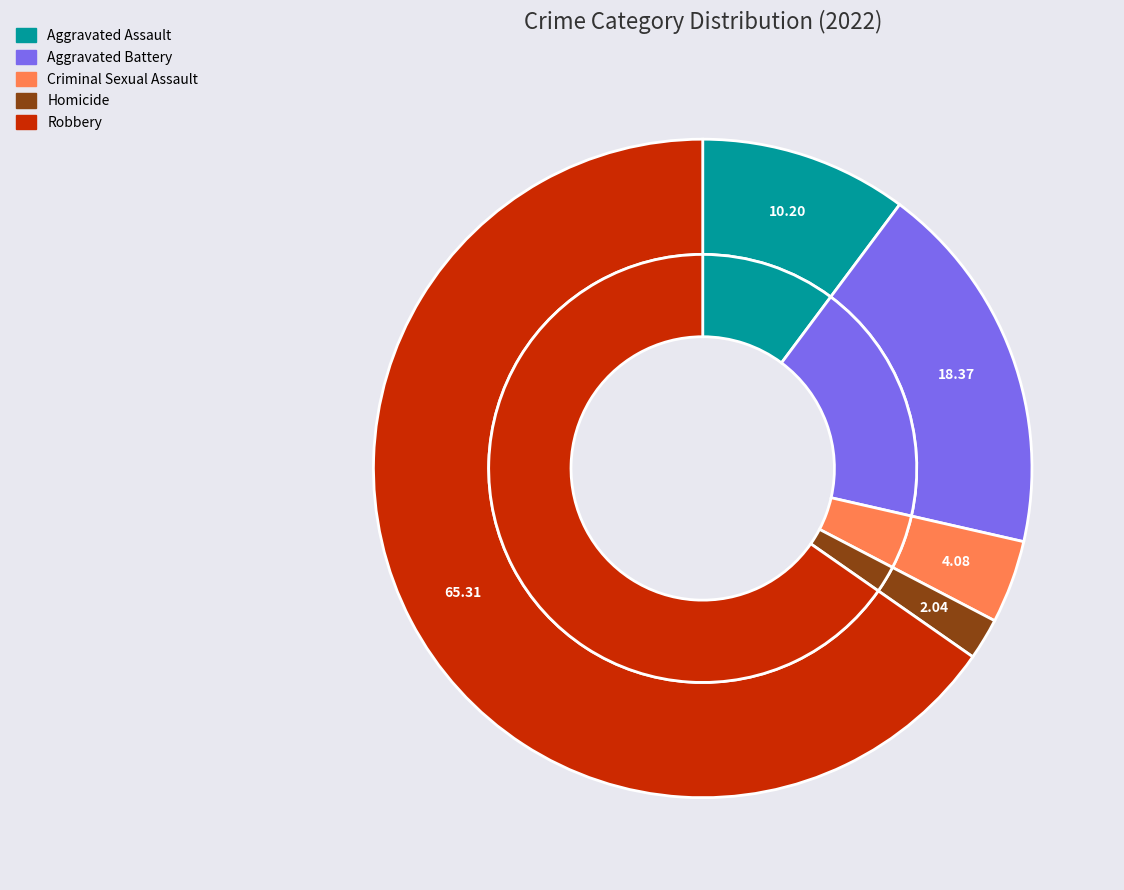

The Homicide slice represents 1% of the pie. True or false?

False